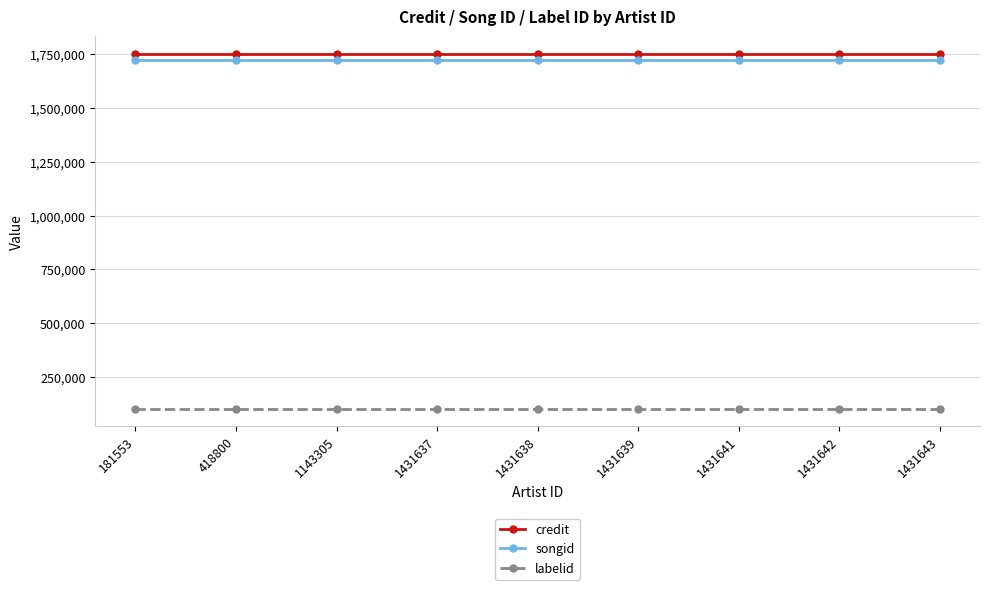

What is the spread (max minus min) of values at 1431642?

1645518